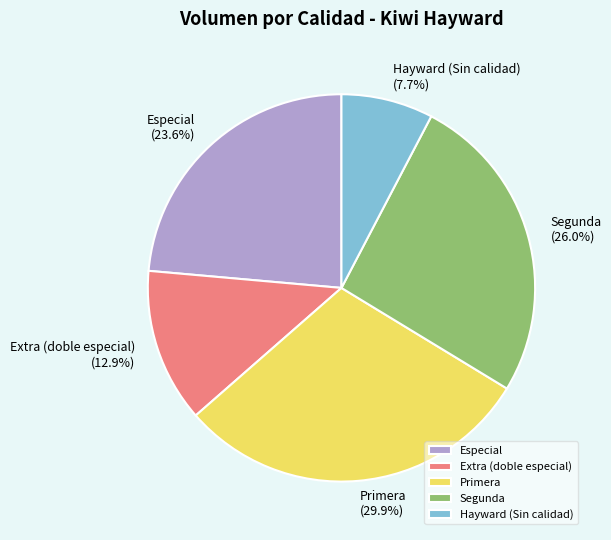

Does any single category account for the majority?

No